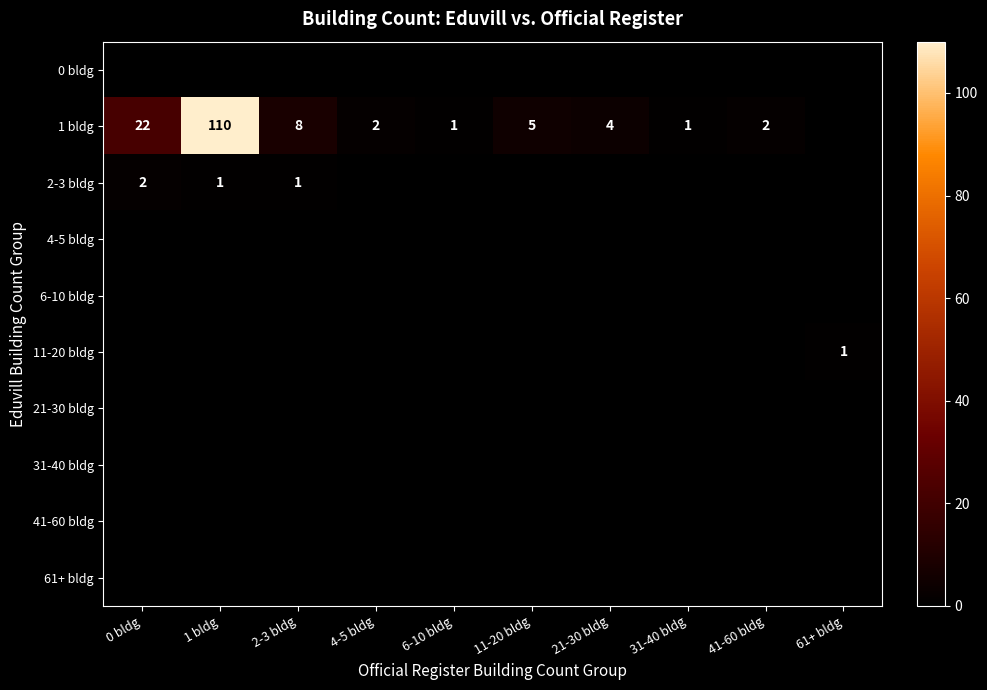

Which series changed the most between 6-10 bldg and 61+ bldg?

1 bldg